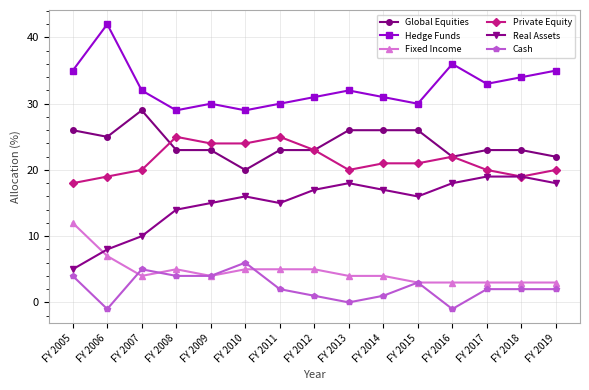

Reading right to left, transcribe all the data shown in this chart.

Global Equities: FY 2019=22	FY 2018=23	FY 2017=23	FY 2016=22	FY 2015=26	FY 2014=26	FY 2013=26	FY 2012=23	FY 2011=23	FY 2010=20	FY 2009=23	FY 2008=23	FY 2007=29	FY 2006=25	FY 2005=26
Hedge Funds: FY 2019=35	FY 2018=34	FY 2017=33	FY 2016=36	FY 2015=30	FY 2014=31	FY 2013=32	FY 2012=31	FY 2011=30	FY 2010=29	FY 2009=30	FY 2008=29	FY 2007=32	FY 2006=42	FY 2005=35
Fixed Income: FY 2019=3	FY 2018=3	FY 2017=3	FY 2016=3	FY 2015=3	FY 2014=4	FY 2013=4	FY 2012=5	FY 2011=5	FY 2010=5	FY 2009=4	FY 2008=5	FY 2007=4	FY 2006=7	FY 2005=12
Private Equity: FY 2019=20	FY 2018=19	FY 2017=20	FY 2016=22	FY 2015=21	FY 2014=21	FY 2013=20	FY 2012=23	FY 2011=25	FY 2010=24	FY 2009=24	FY 2008=25	FY 2007=20	FY 2006=19	FY 2005=18
Real Assets: FY 2019=18	FY 2018=19	FY 2017=19	FY 2016=18	FY 2015=16	FY 2014=17	FY 2013=18	FY 2012=17	FY 2011=15	FY 2010=16	FY 2009=15	FY 2008=14	FY 2007=10	FY 2006=8	FY 2005=5
Cash: FY 2019=2	FY 2018=2	FY 2017=2	FY 2016=-1	FY 2015=3	FY 2014=1	FY 2013=0	FY 2012=1	FY 2011=2	FY 2010=6	FY 2009=4	FY 2008=4	FY 2007=5	FY 2006=-1	FY 2005=4